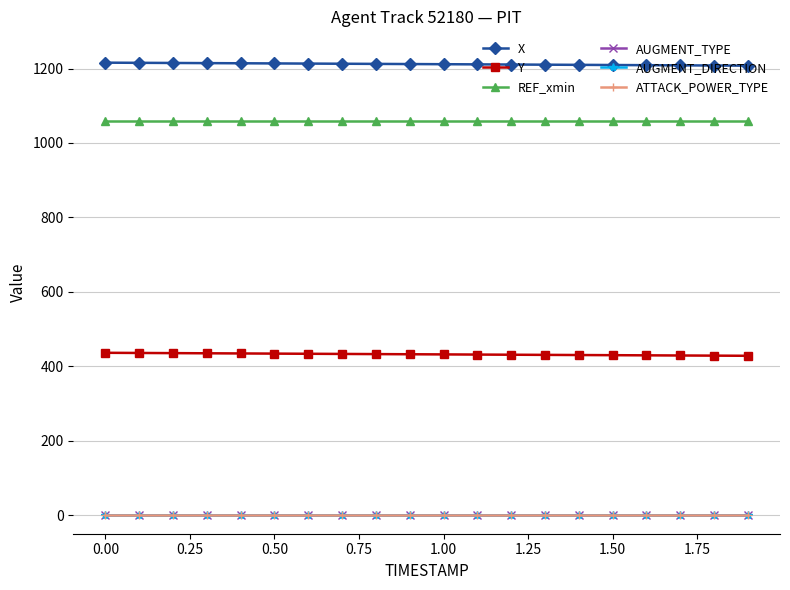

Does the chart have visible grid lines?

Yes